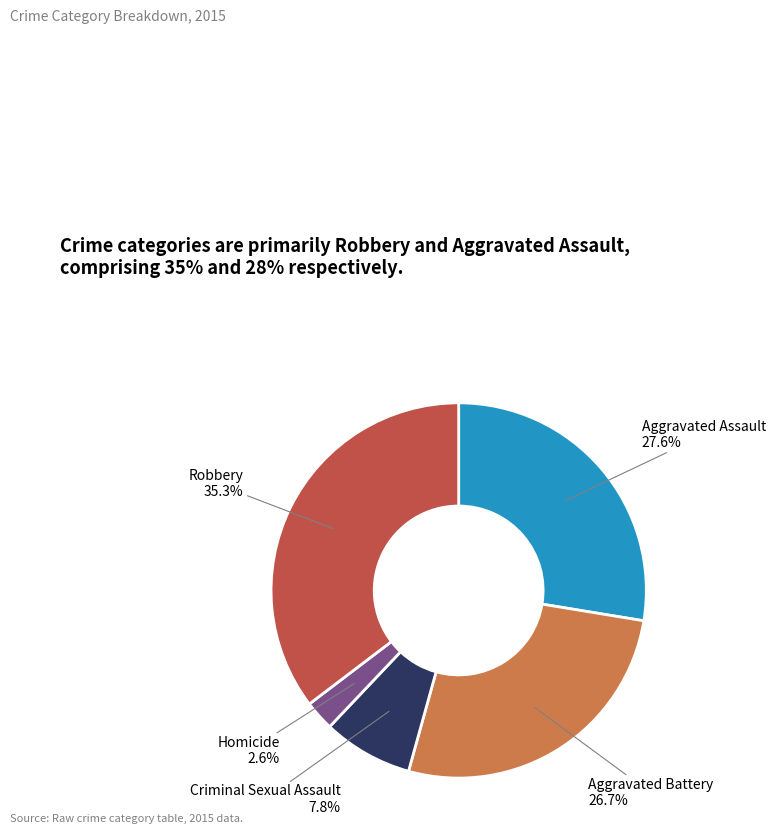

To the nearest percent, what is the difference between the Homicide and Aggravated Assault slice percentages?

25%